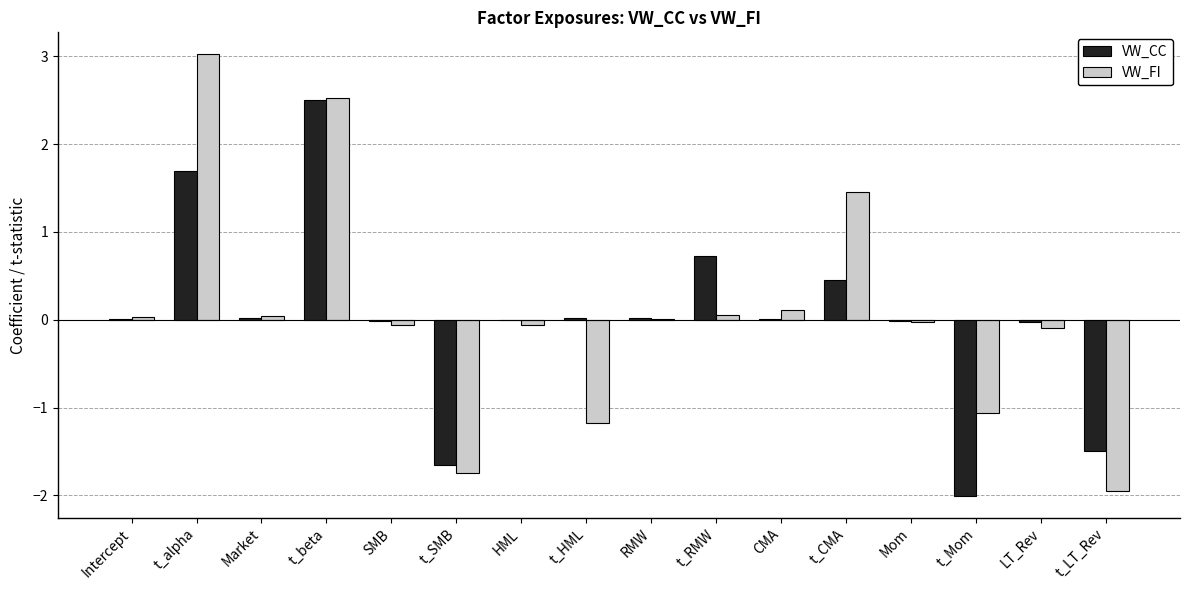

Is the value of VW_FI at t_CMA greater than the value of VW_CC at Market?

Yes